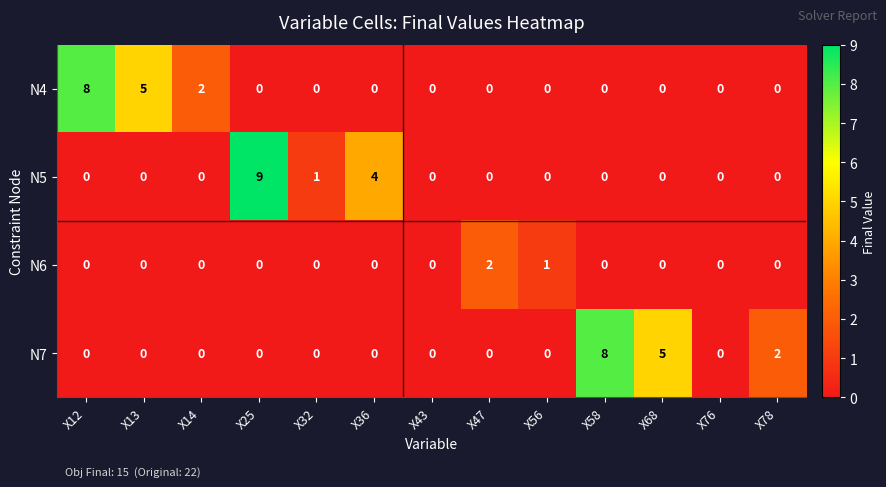

Is it true that N4 equals 0 at X47?

True